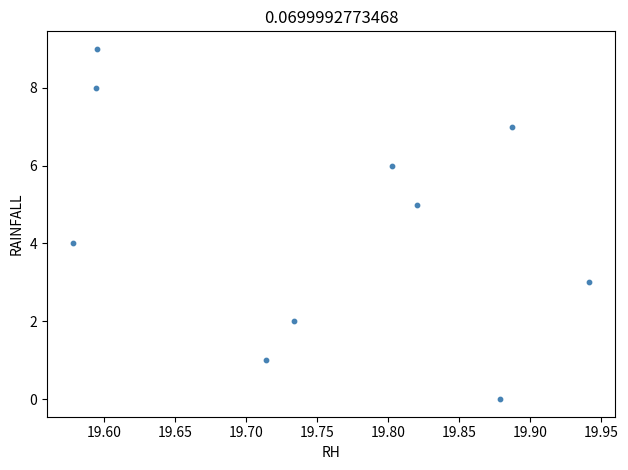

What is the range of Y values (max minus min)?

9